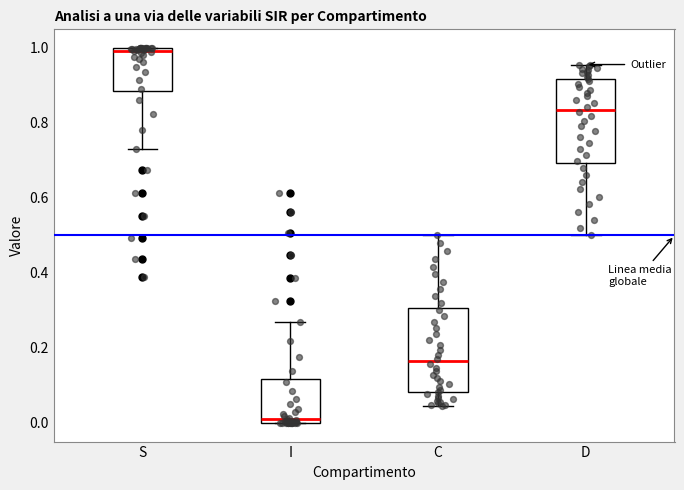

Where is the upper edge of the box for D on the y-axis? The values are not printed on the chart, so give them approximately, as read against the axis.

0.92